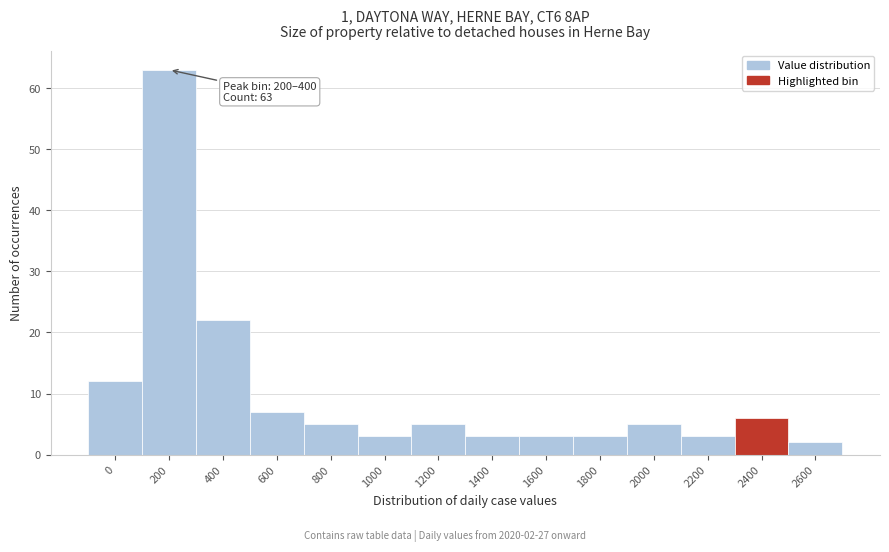

Reading left to right, what are all the values shown in this chart?

12	63	22	7	5	3	5	3	3	3	5	3	6	2